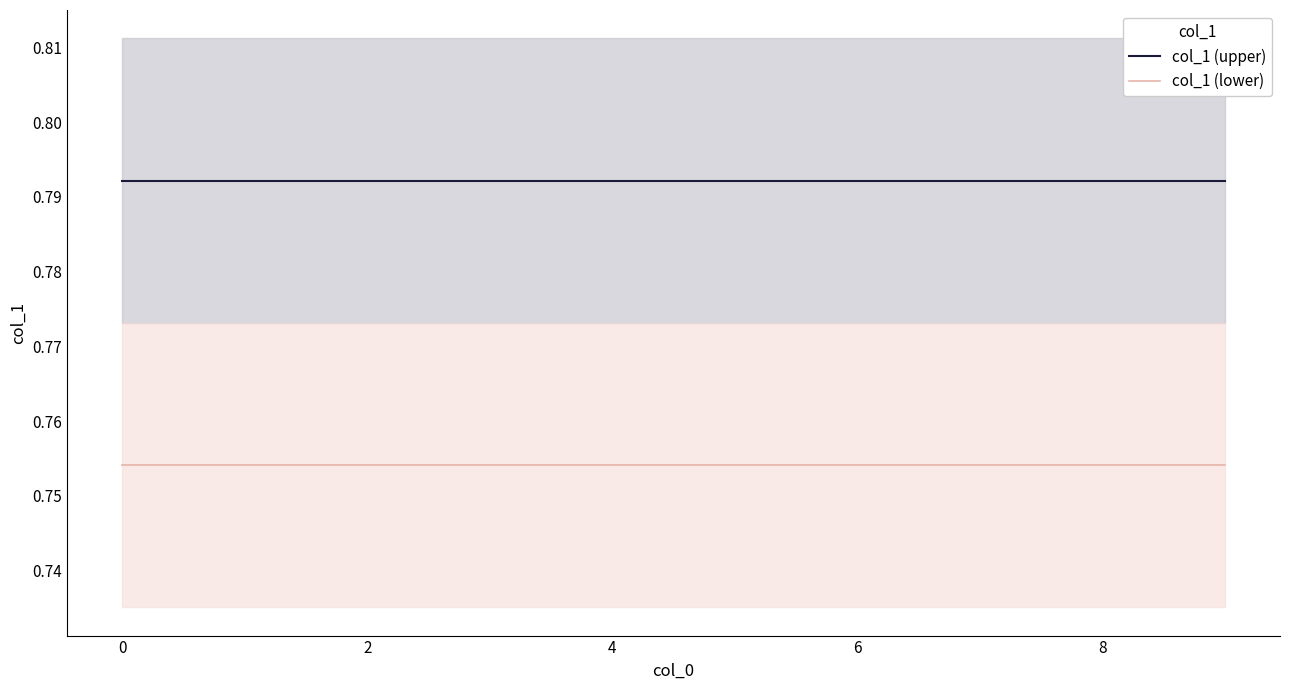

True or false: col_1 (upper) and col_1 (lower) intersect in this chart.

False